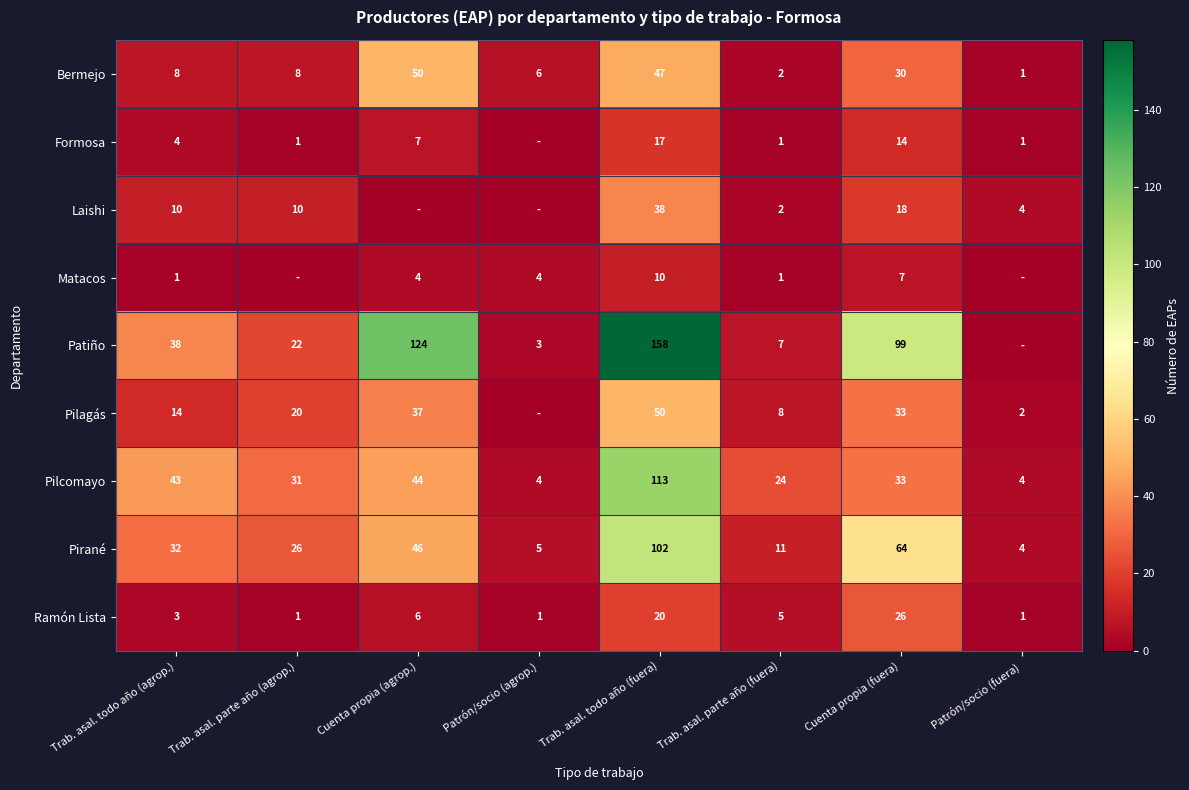

What is the average value of the Ramón Lista series?

8